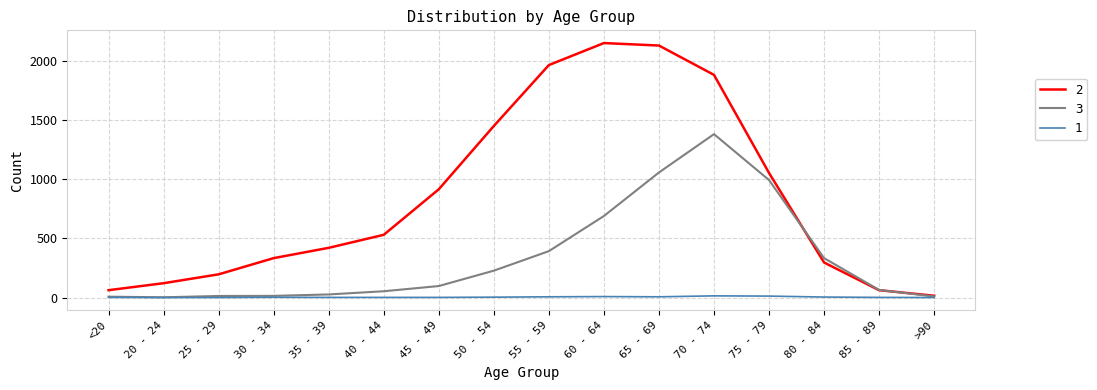

The 2 series shows 549 at 50 - 54. True or false?

False